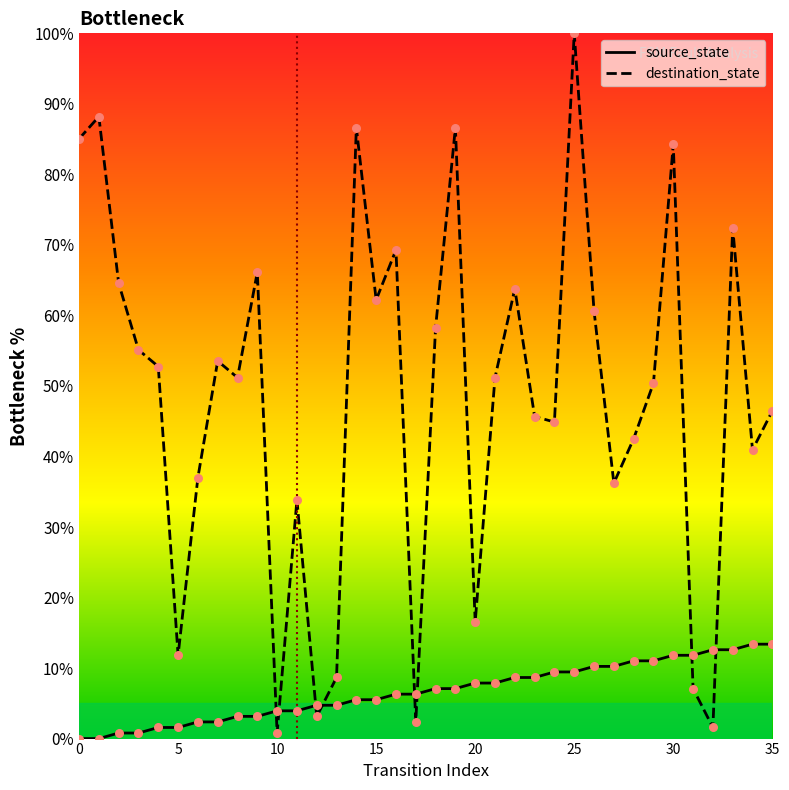

Which series contains the lowest Y value?

source_state